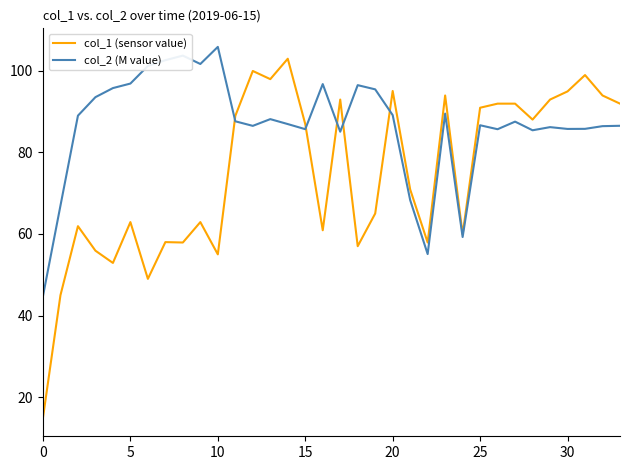

Which series has the widest spread of values?

col_1 (sensor value)